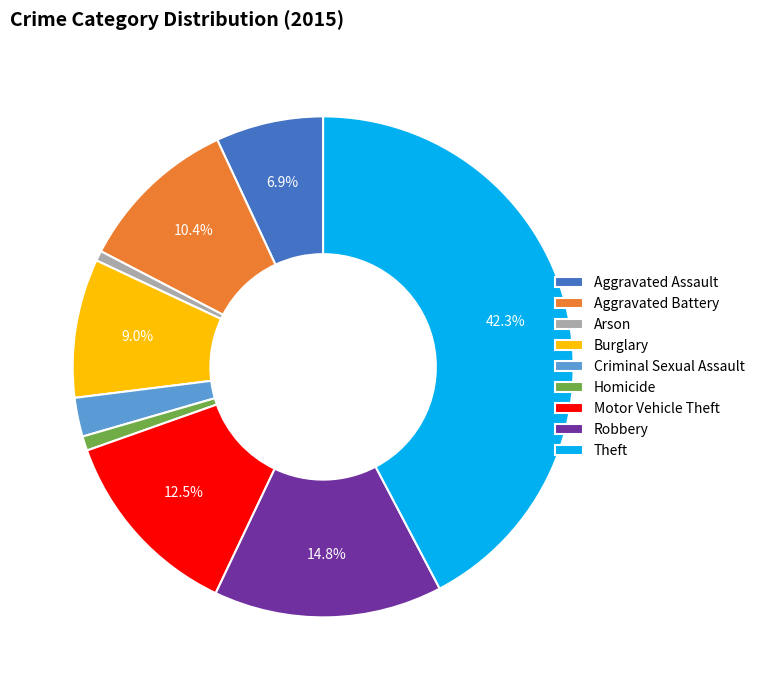

Which has a higher value, Robbery or Theft?

Theft